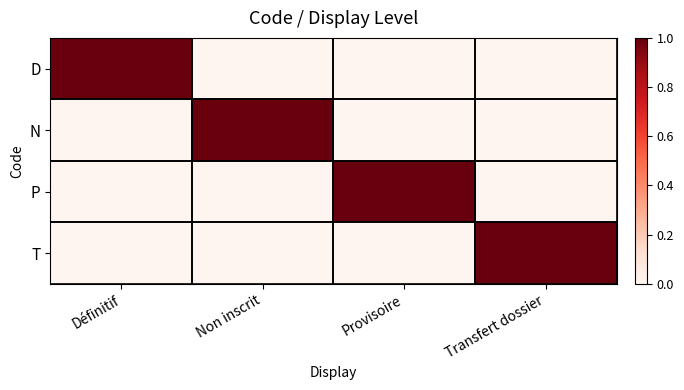

Which series changed the most between Provisoire and Transfert dossier?

P